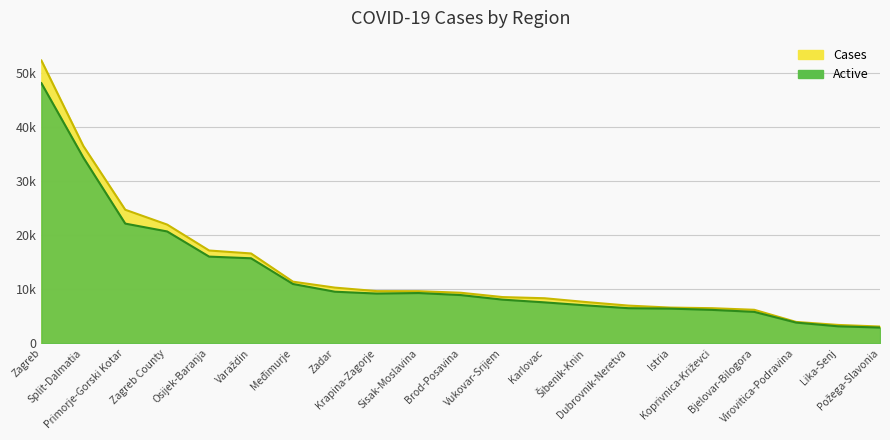

True or false: Active has a value of 9172 at Krapina-Zagorje.

True